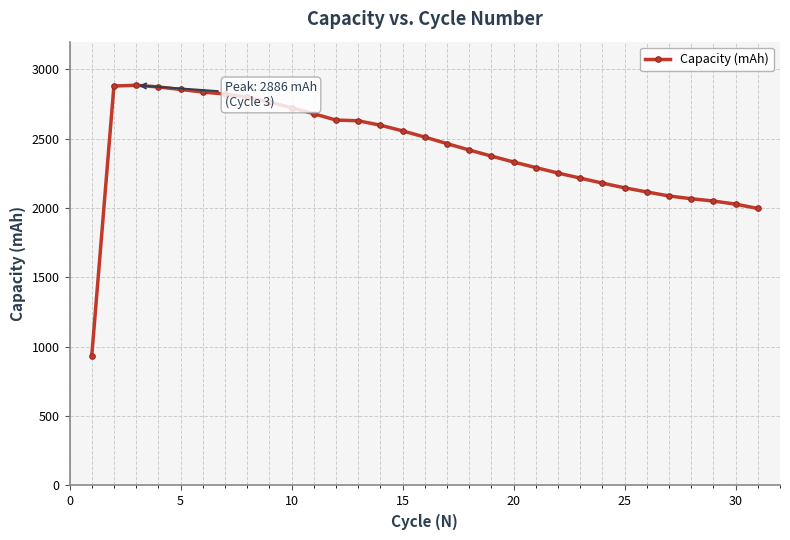

How many data points are less than 2464?

15